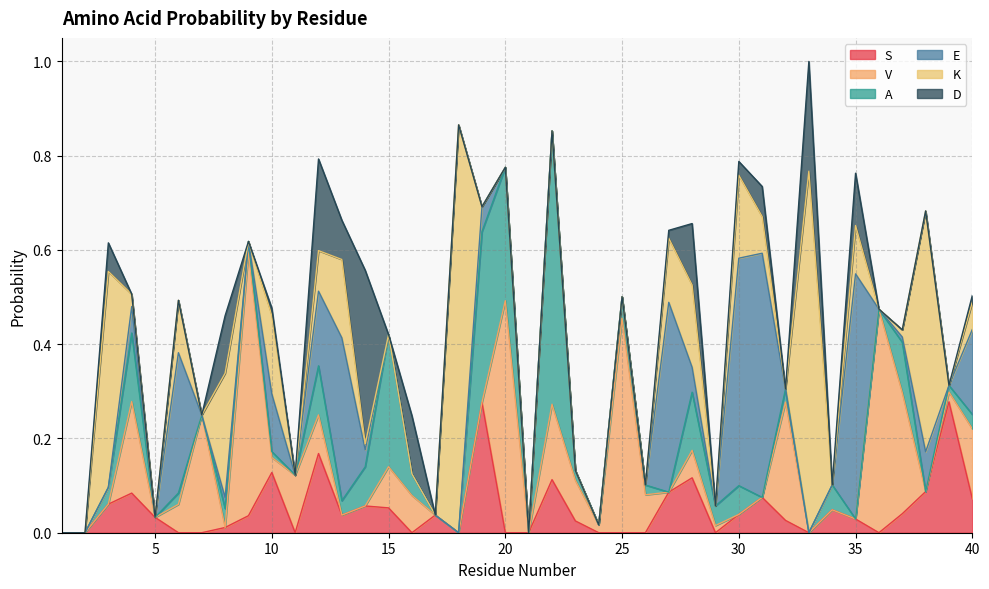

Does the chart display data point markers on the line(s)?

No